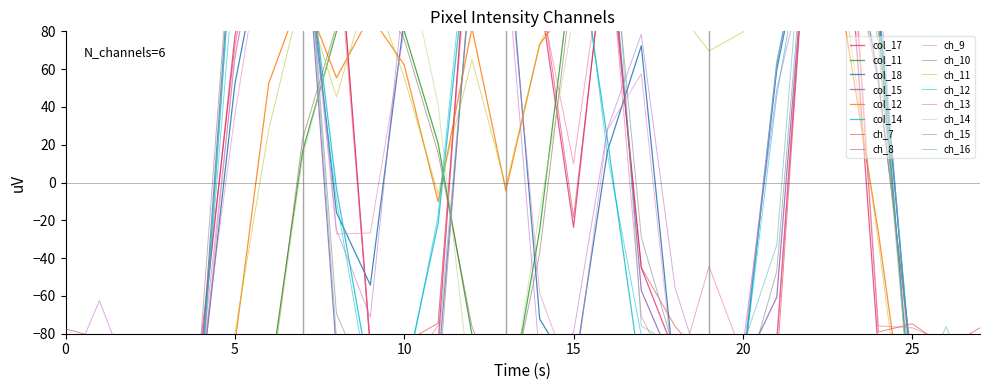

How many positive values does the col_17 series have?

10